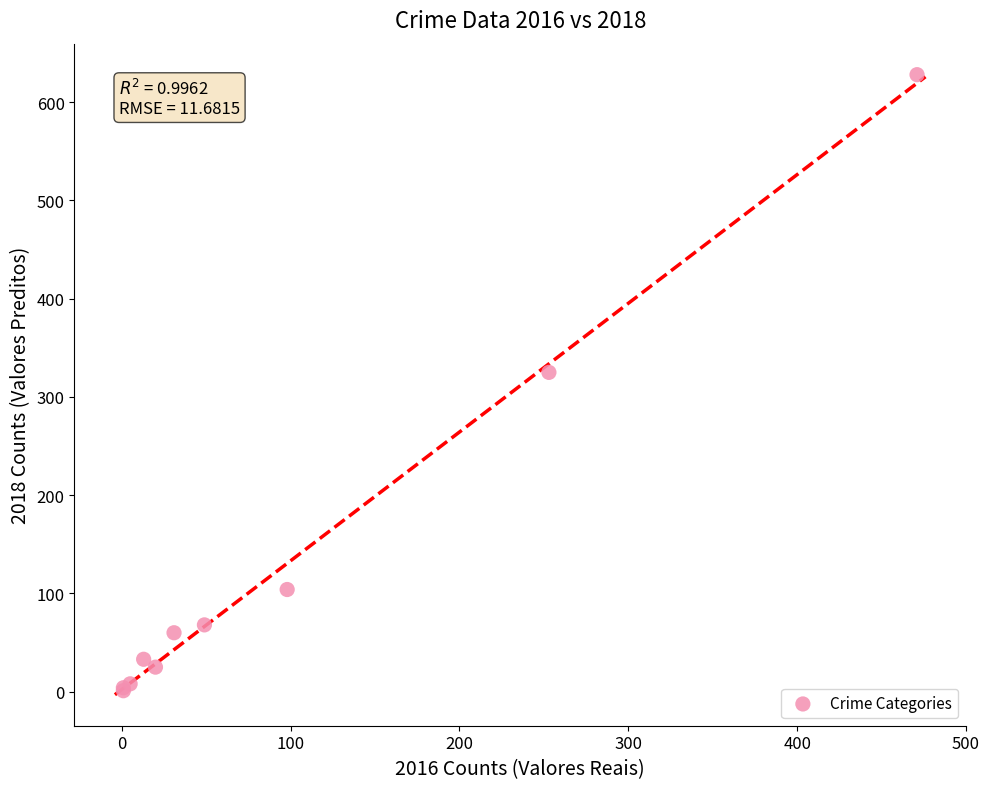

What Y value in the scatter plot is closest to 314?

325